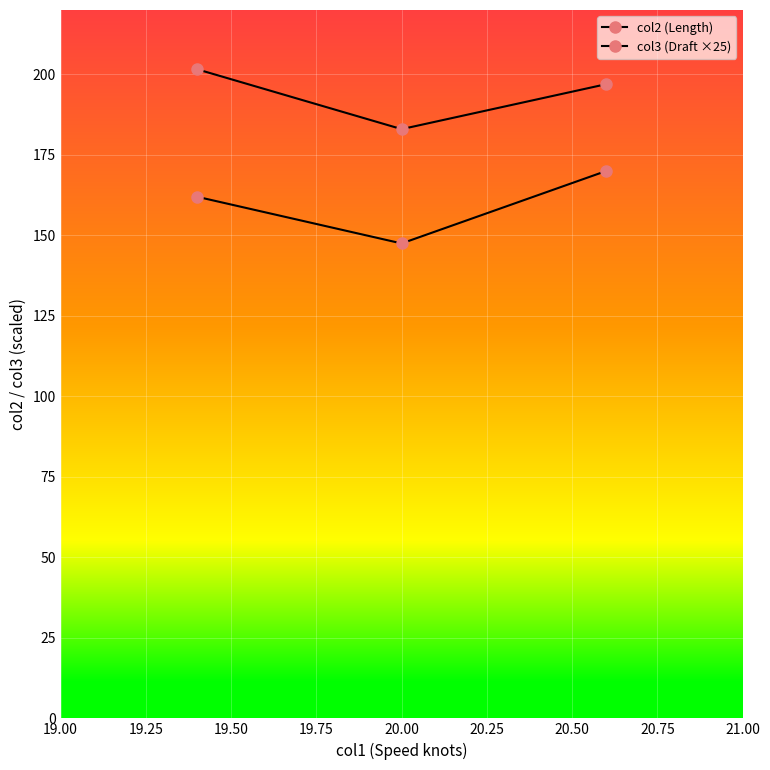

What is the highest value of the col2 (Length) series?

201.6